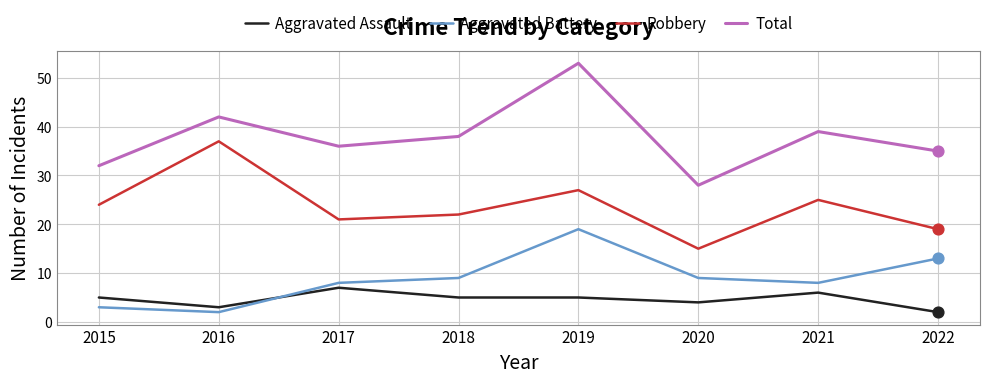

What are all the series names shown in the legend?

Aggravated Assault, Aggravated Battery, Robbery, Total